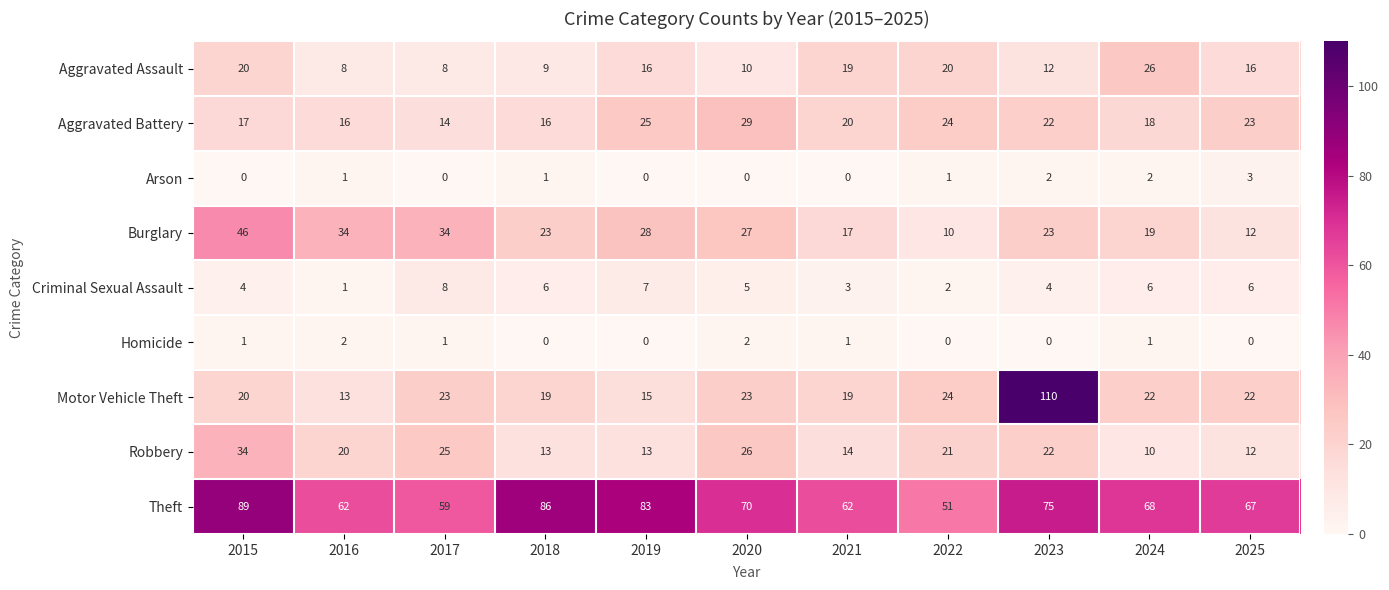

The Homicide series shows 1 at 2022. True or false?

False